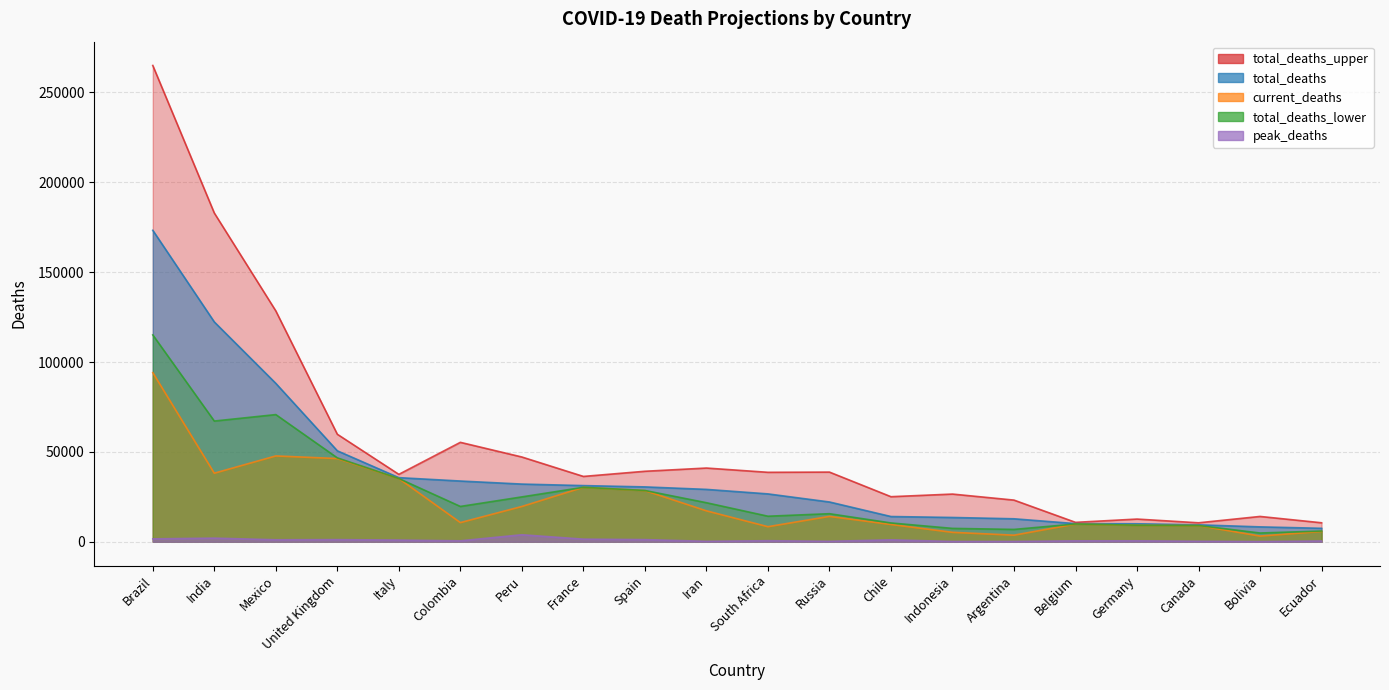

True or false: peak_deaths and current_deaths intersect in this chart.

False